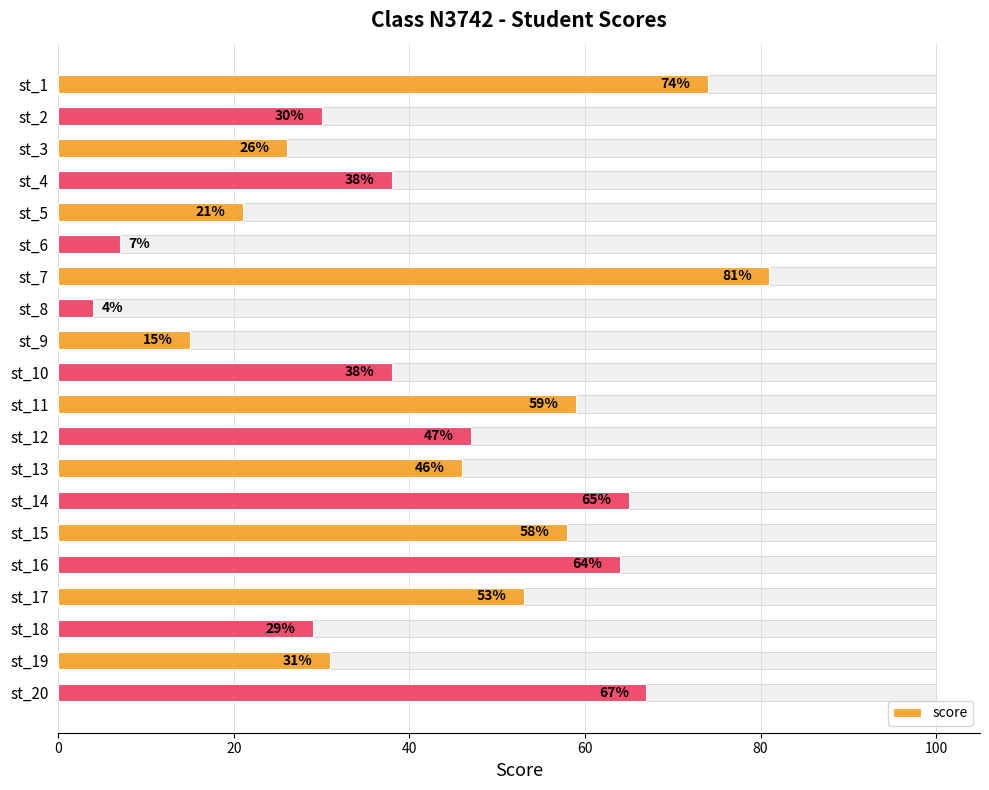

What is the sum of all values?

853